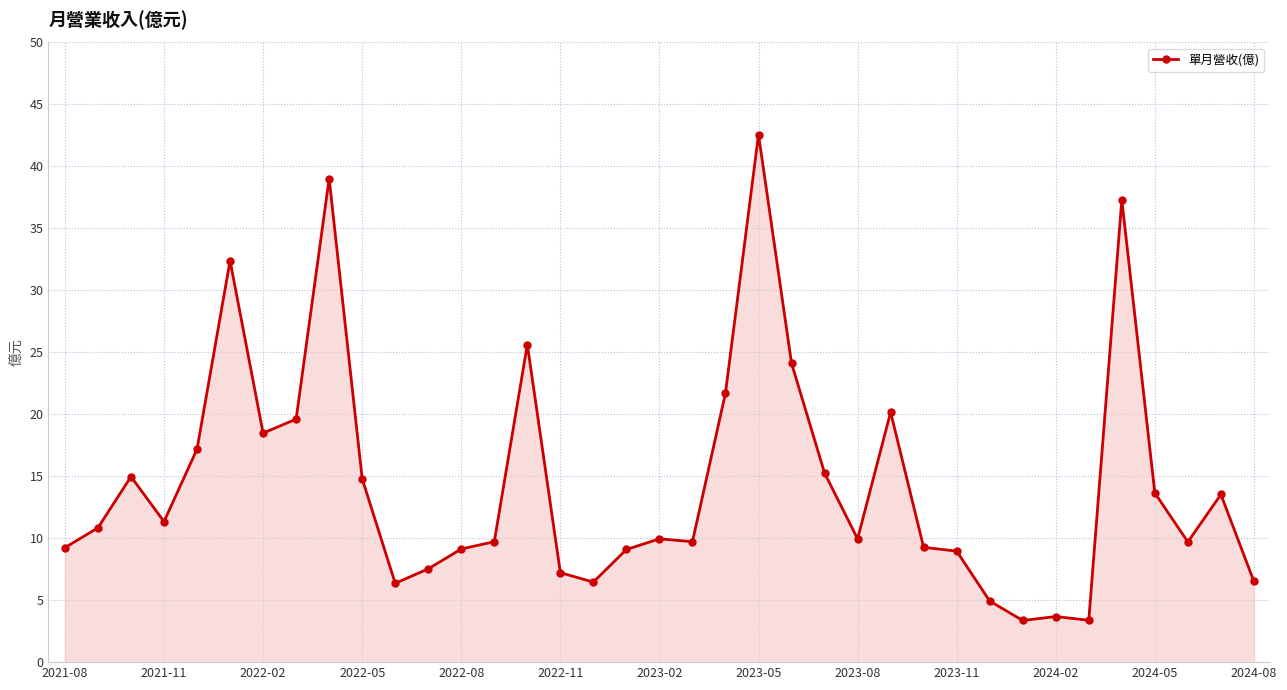

What is the difference between the maximum and minimum values?

39.2